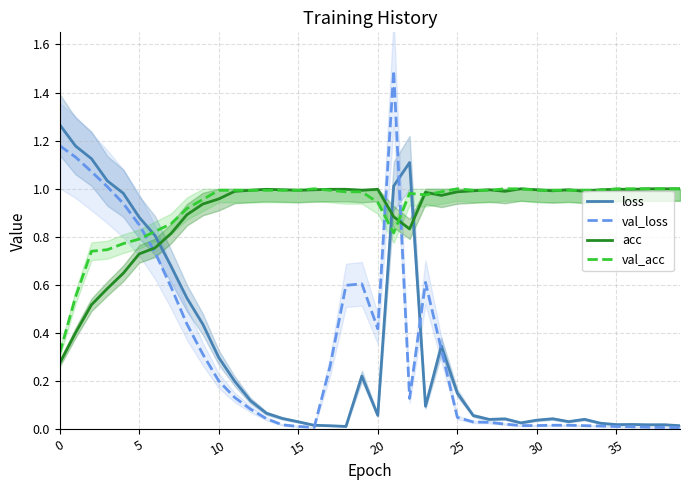

Reading left to right, what are all the values shown in this chart?

loss: 1.3	1.2	1.1	1.0	1.0	0.9	0.8	0.7	0.5	0.4	0.3	0.2	0.1	0.1	0.0	0.0	0.0	0.0	0.0	0.2	0.1	1.0	1.1	0.1	0.3	0.2	0.1	0.0	0.0	0.0	0.0	0.0	0.0	0.0	0.0	0.0	0.0	0.0	0.0	0.0
val_loss: 1.2	1.1	1.1	1.0	0.9	0.9	0.7	0.6	0.4	0.3	0.2	0.1	0.1	0.0	0.0	0.0	0.0	0.3	0.6	0.6	0.4	1.5	0.1	0.6	0.3	0.1	0.0	0.0	0.0	0.0	0.0	0.0	0.0	0.0	0.0	0.0	0.0	0.0	0.0	0.0
acc: 0.3	0.4	0.5	0.6	0.6	0.7	0.8	0.8	0.9	0.9	1.0	1.0	1.0	1.0	1.0	1.0	1.0	1.0	1.0	1.0	1.0	0.9	0.8	1.0	1.0	1.0	1.0	1.0	1.0	1.0	1.0	1.0	1.0	1.0	1.0	1.0	1.0	1.0	1.0	1.0
val_acc: 0.3	0.6	0.7	0.7	0.8	0.8	0.8	0.9	0.9	1.0	1.0	1.0	1.0	1.0	1.0	1.0	1.0	1.0	1.0	1.0	0.9	0.8	1.0	1.0	1.0	1.0	1.0	1.0	1.0	1.0	1.0	1.0	1.0	1.0	1.0	1.0	1.0	1.0	1.0	1.0